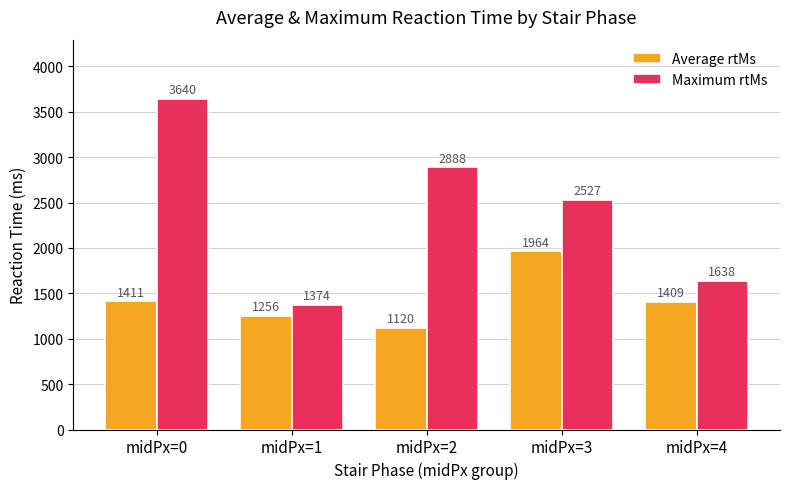

Reading left to right, extract all data points from this chart.

Average rtMs: 1411	1256	1120	1964	1409
Maximum rtMs: 3640	1374	2888	2527	1638